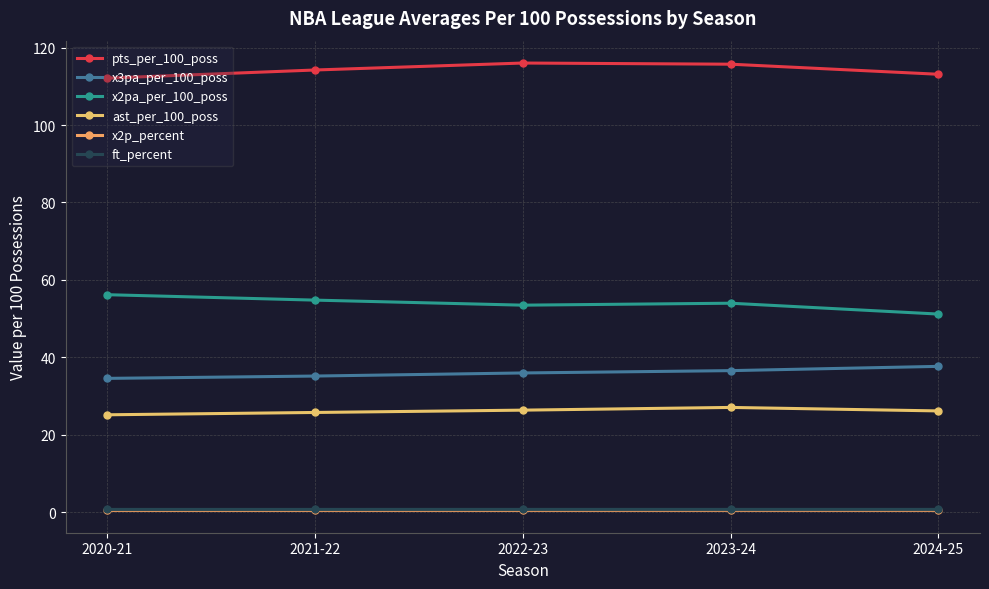

True or false: x2p_percent and ast_per_100_poss cross at least once.

False